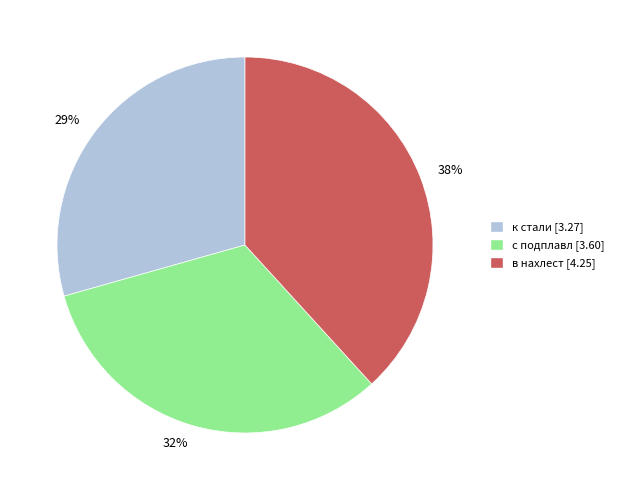

Count the number of slices in the pie.

3